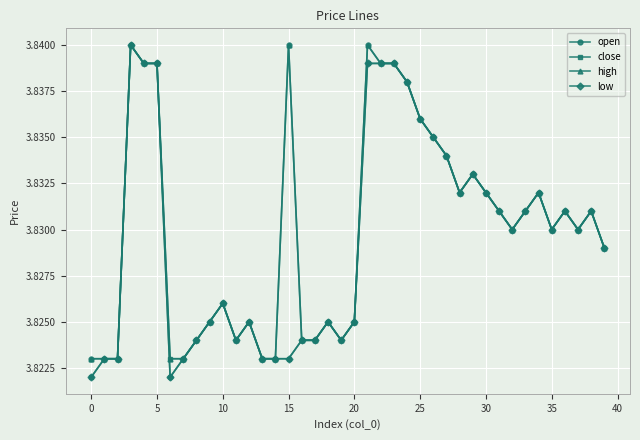

Count the low values in the range 3 to 4.

40